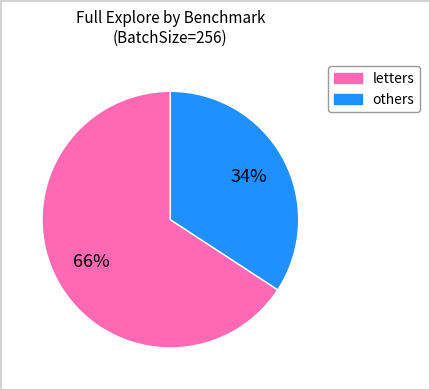

To the nearest percent, what is the average slice percentage?

50%